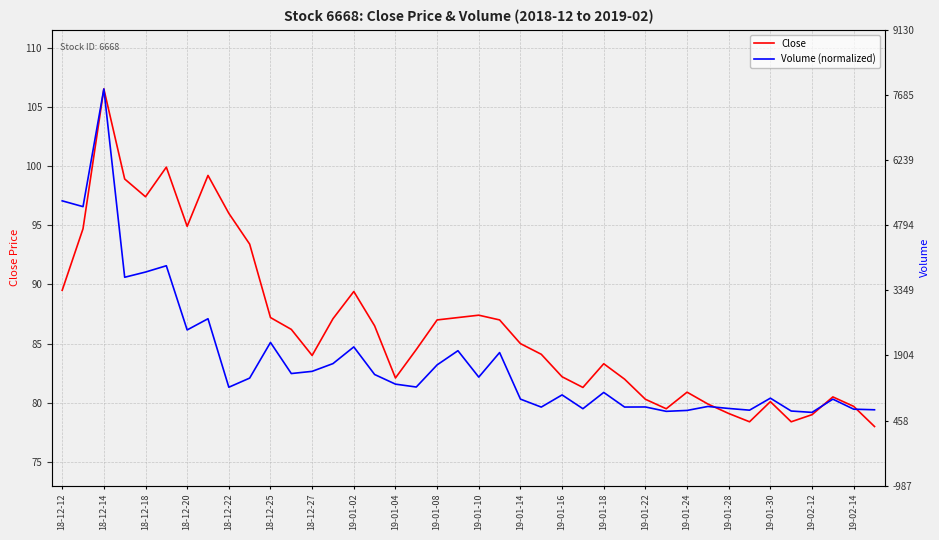

What are all the series names shown in the legend?

Close, Volume (normalized)